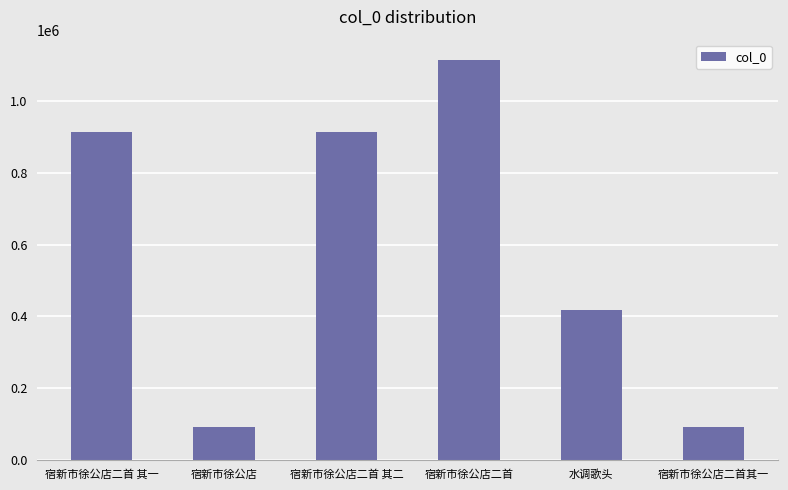

What is the greatest value displayed?

1115719